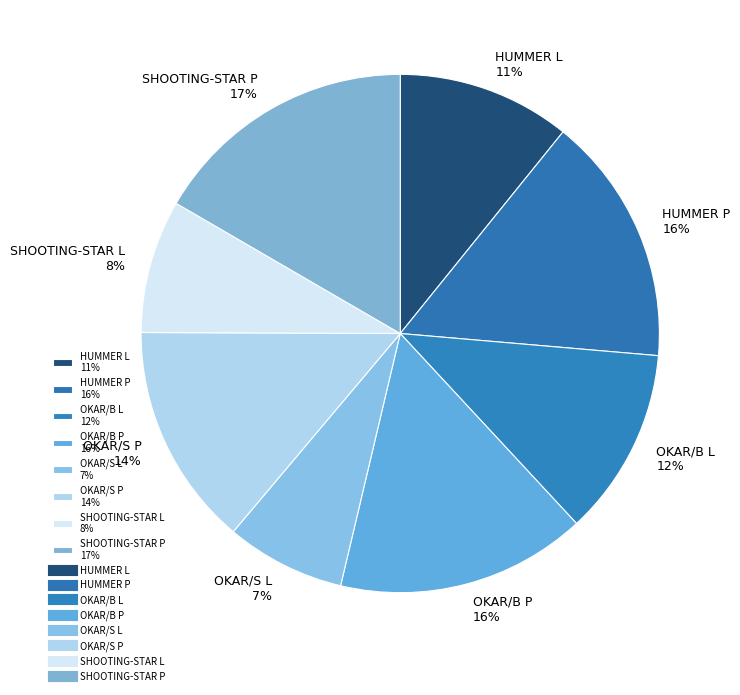

Does any single category account for the majority?

No